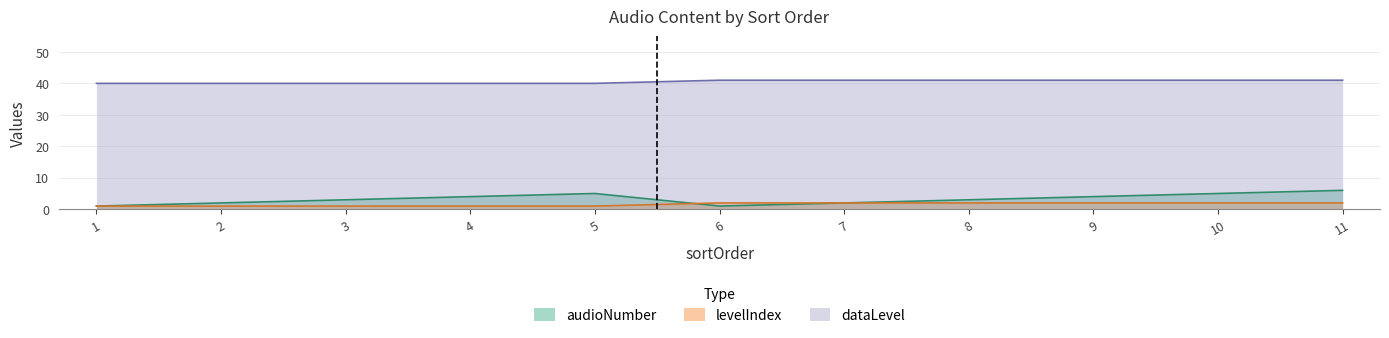

Reading left to right, extract all data points from this chart.

audioNumber: 1=1	2=2	3=3	4=4	5=5	6=1	7=2	8=3	9=4	10=5	11=6
levelIndex: 1=1	2=1	3=1	4=1	5=1	6=2	7=2	8=2	9=2	10=2	11=2
dataLevel: 1=40	2=40	3=40	4=40	5=40	6=41	7=41	8=41	9=41	10=41	11=41